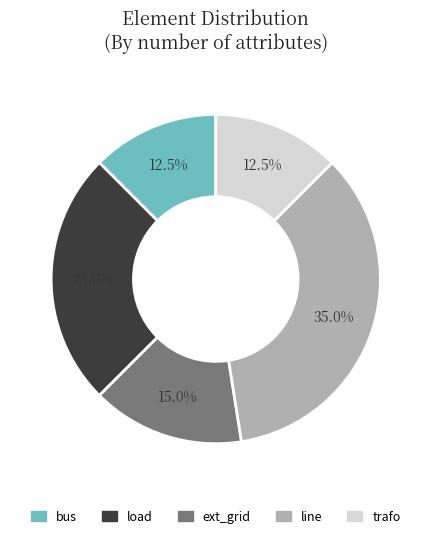

To the nearest percent, what is the combined percentage of line and load?

60%